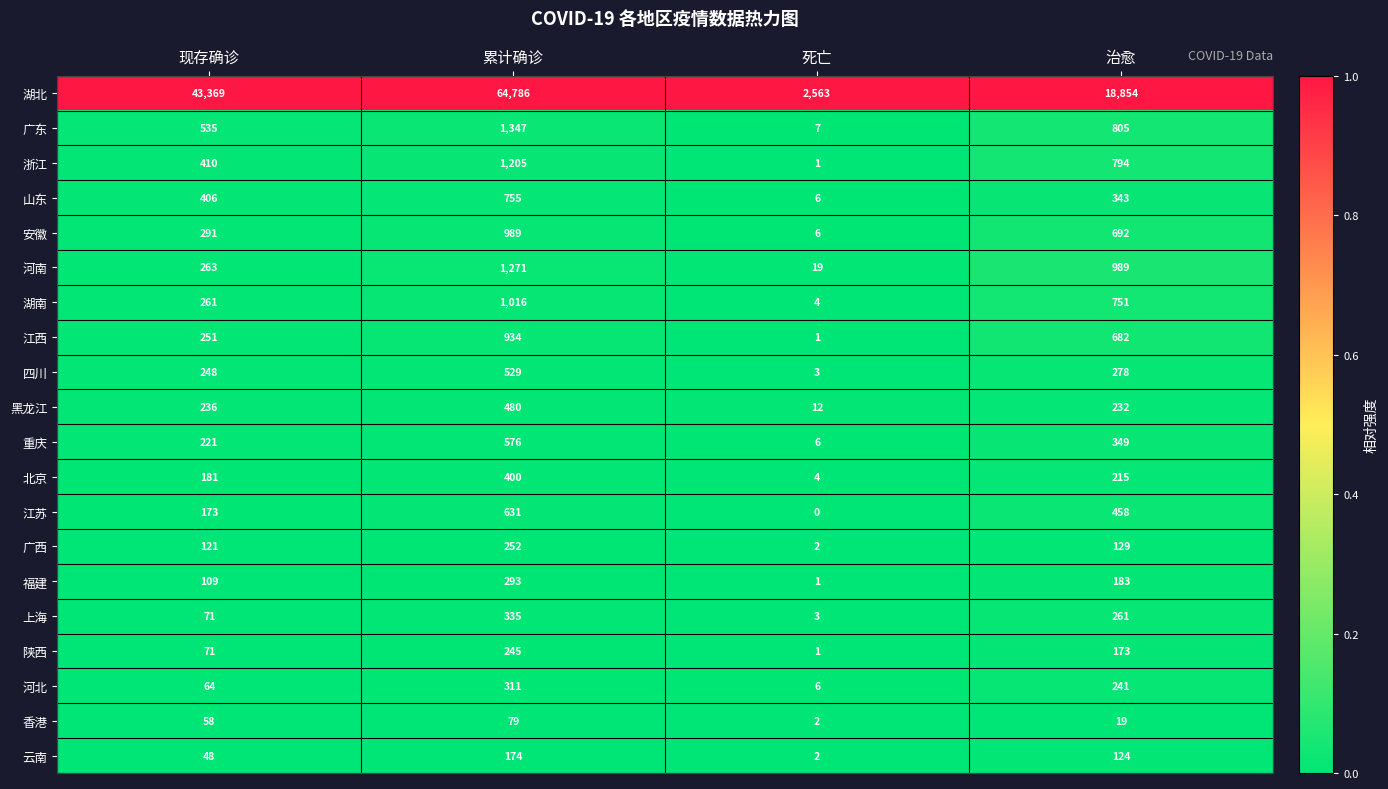

The 山东 series shows 343 at 治愈. True or false?

True